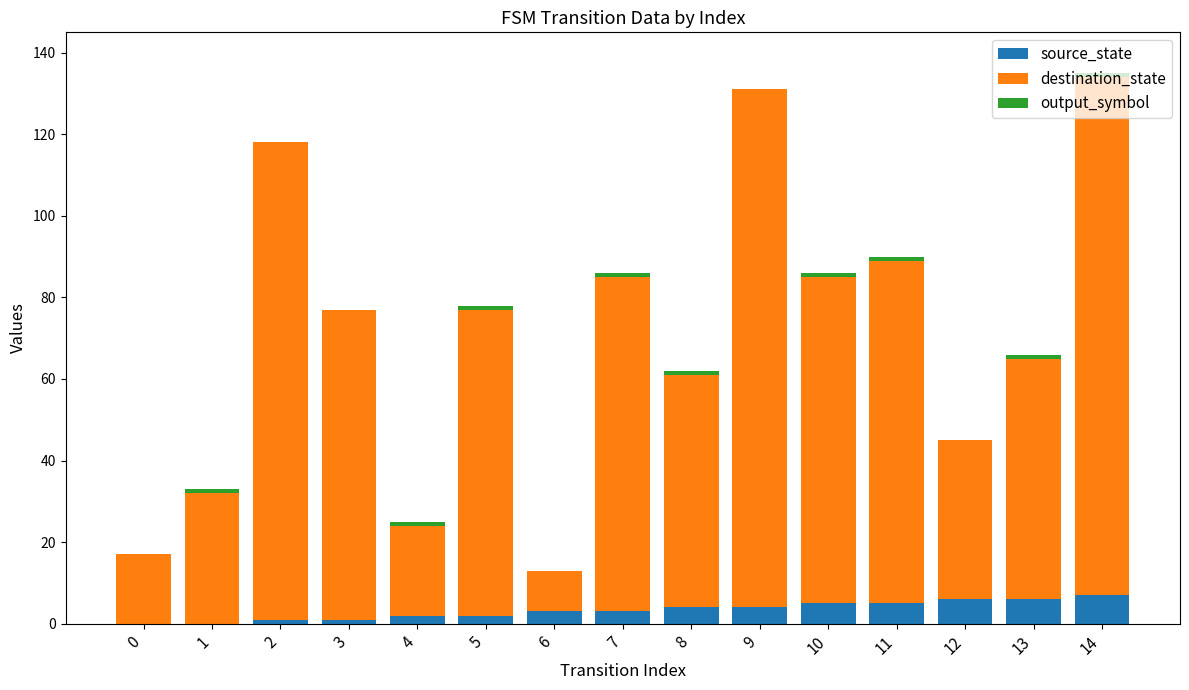

True or false: source_state has a value of 3 at 6.

True